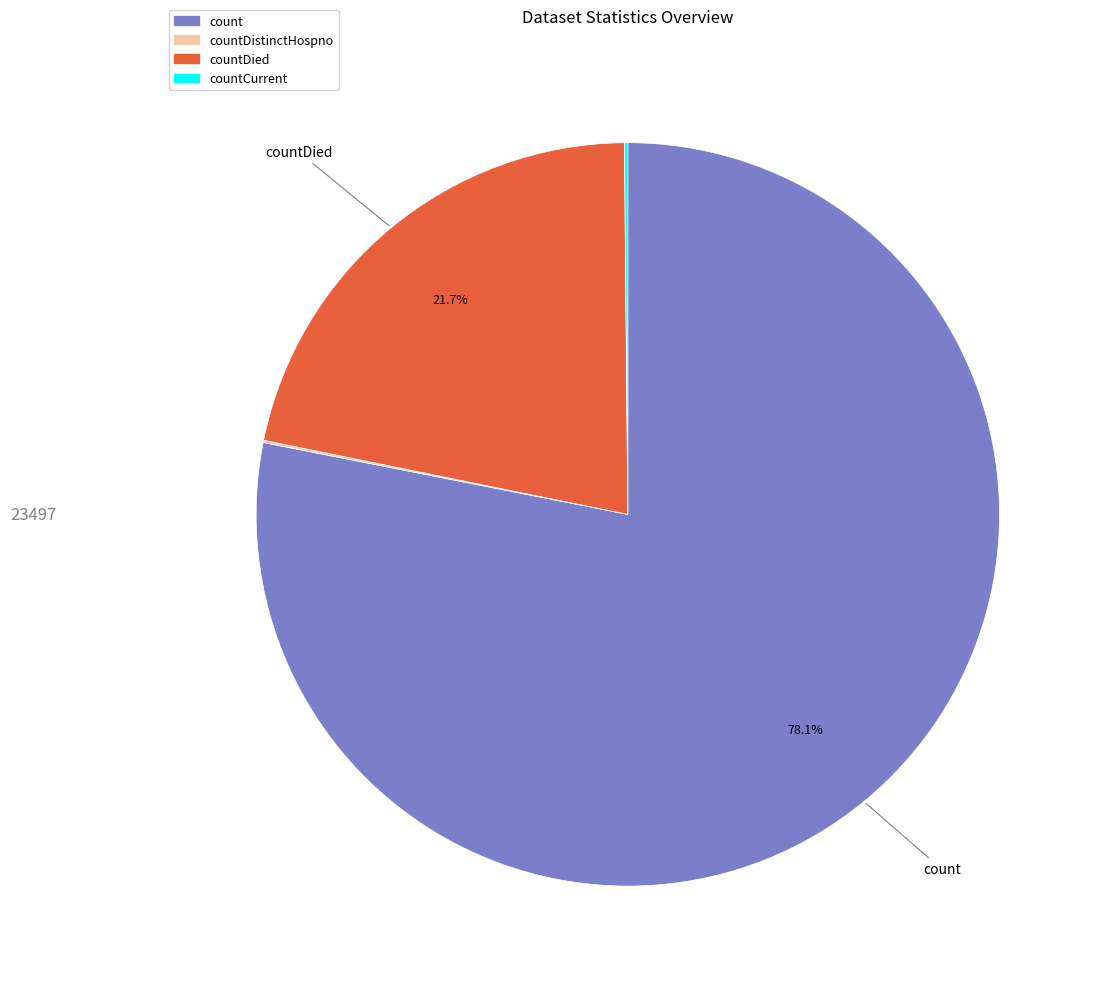

Is there any slice that represents more than half of the pie?

Yes